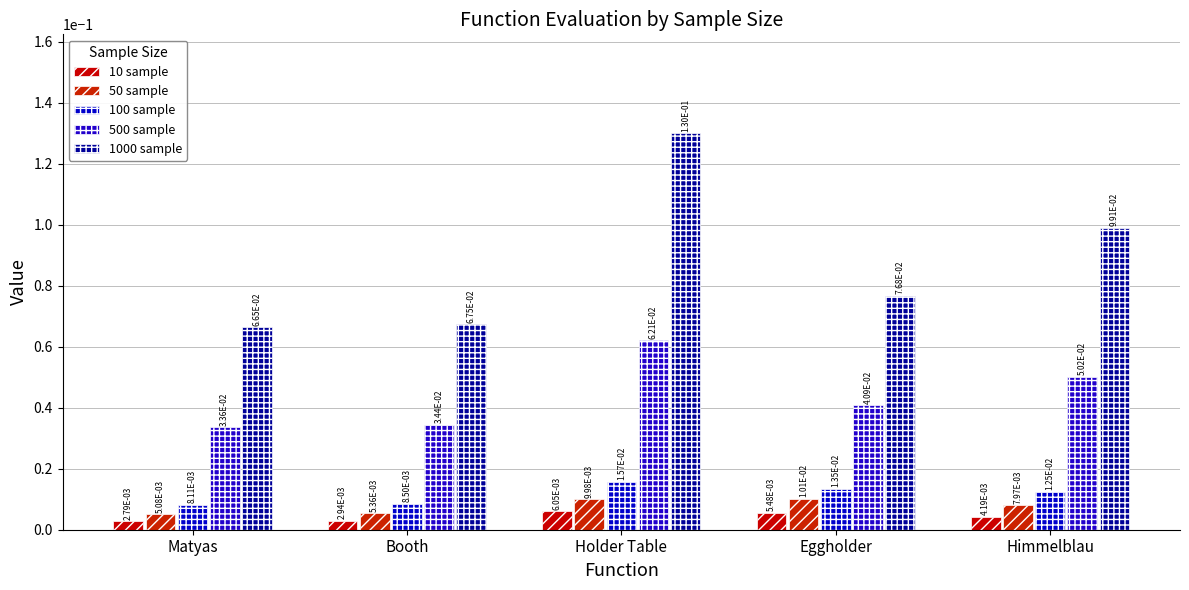

How many series are shown in this chart?

5